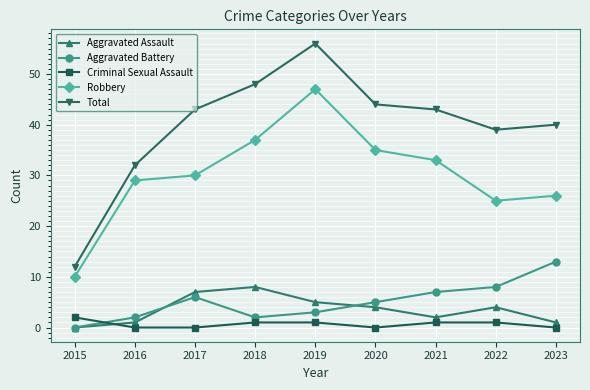

Which series has the widest spread of values?

Total